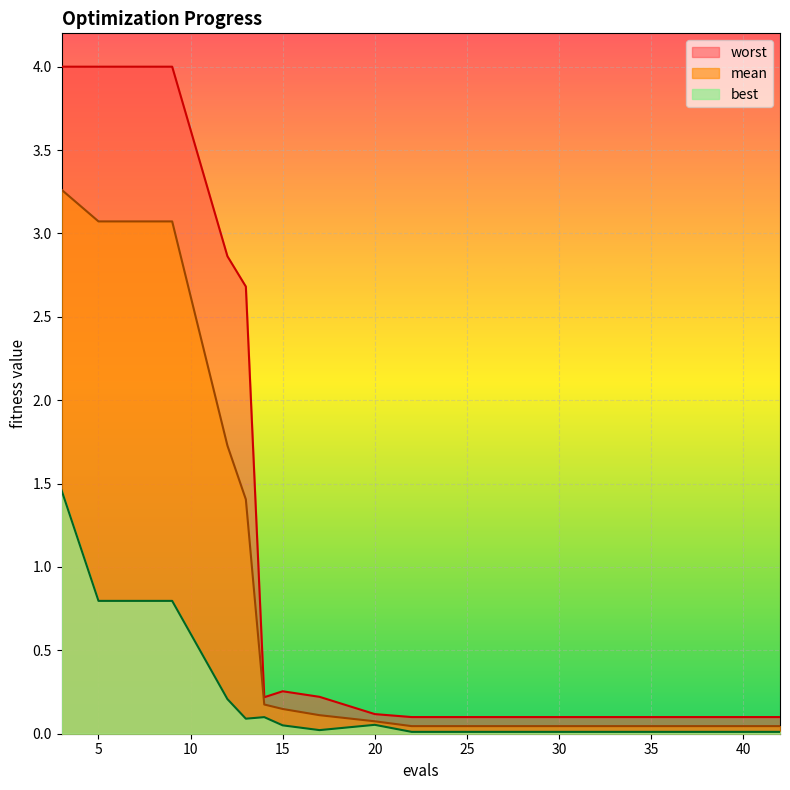

Reading right to left, what are all the values shown in this chart?

mean: 42=0.0	38=0.0	34=0.0	30=0.0	26=0.0	22=0.0	20=0.1	17=0.1	15=0.1	14=0.2	13=1.4	12=1.7	9=3.1	5=3.1	3=3.3
best: 42=0.0	38=0.0	34=0.0	30=0.0	26=0.0	22=0.0	20=0.1	17=0.0	15=0.1	14=0.1	13=0.1	12=0.2	9=0.8	5=0.8	3=1.5
worst: 42=0.1	38=0.1	34=0.1	30=0.1	26=0.1	22=0.1	20=0.1	17=0.2	15=0.3	14=0.2	13=2.7	12=2.9	9=4.0	5=4.0	3=4.0